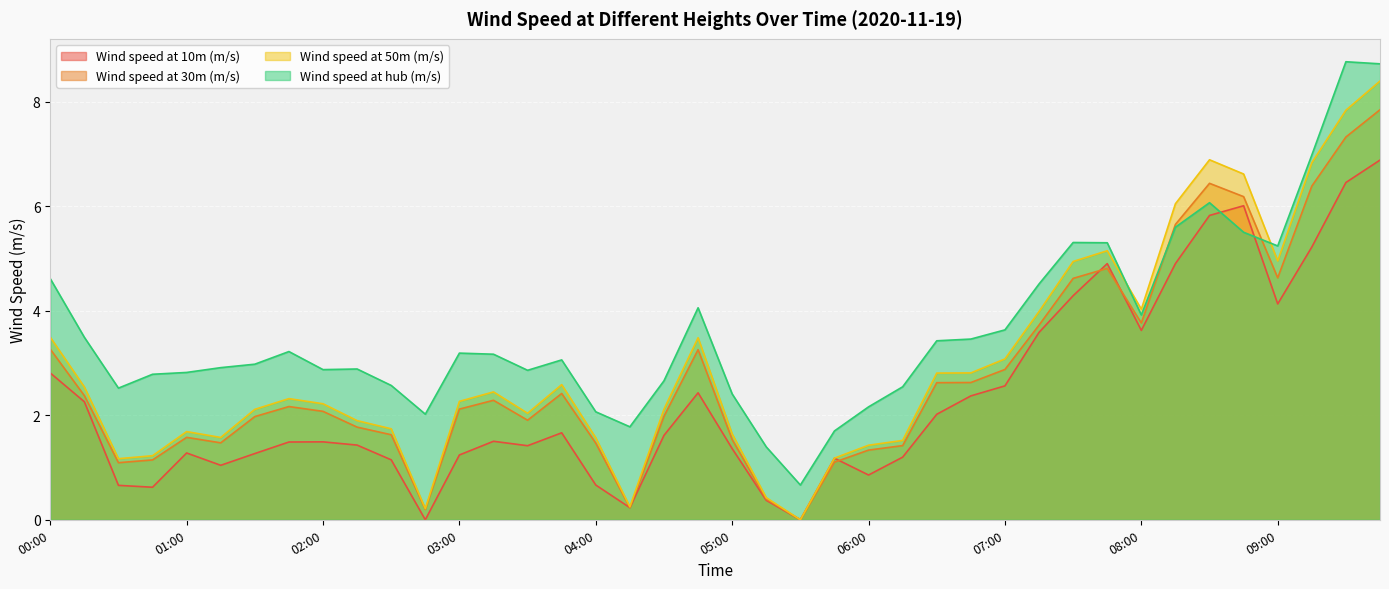

Which category has the lowest value across all series?

02:45